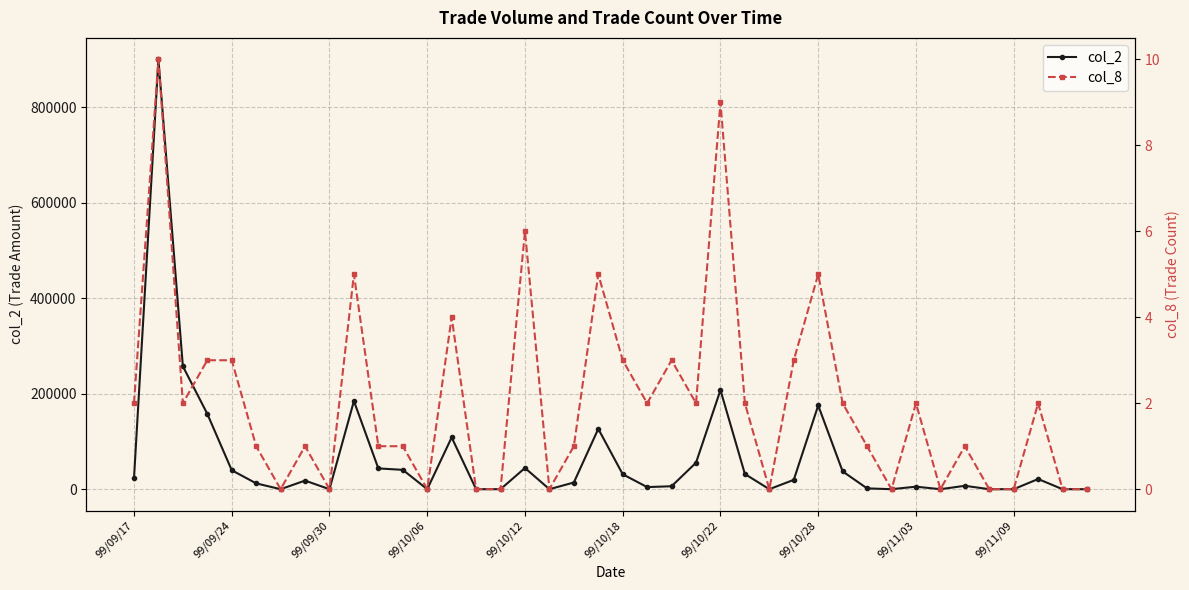

The value of col_2 at 99/11/09 is 0. True or false?

True